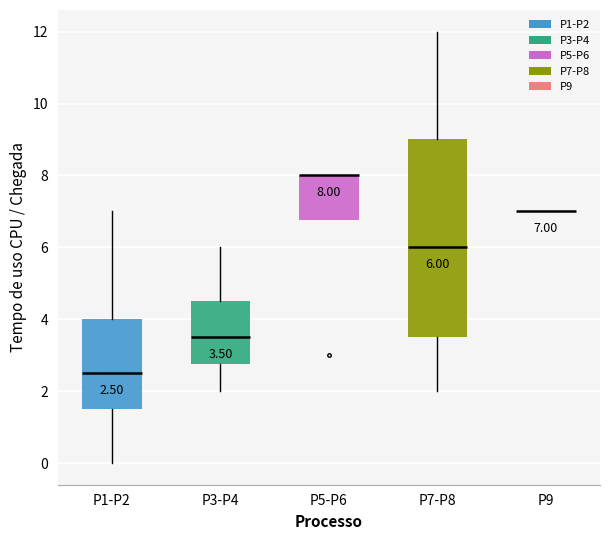

Which box is the tallest, from its lower edge to its upper edge?

P7-P8